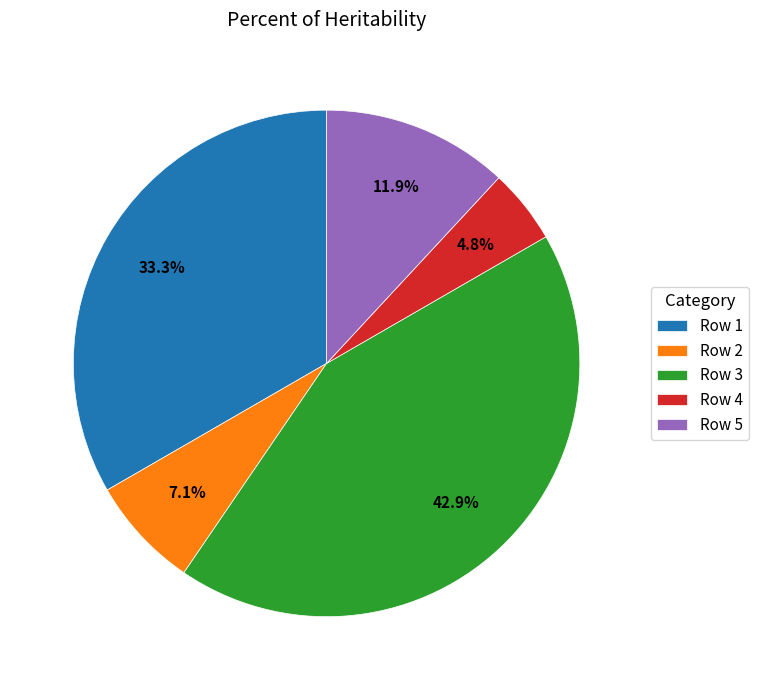

To the nearest percent, what is the difference between the largest and smallest slice percentages?

38%